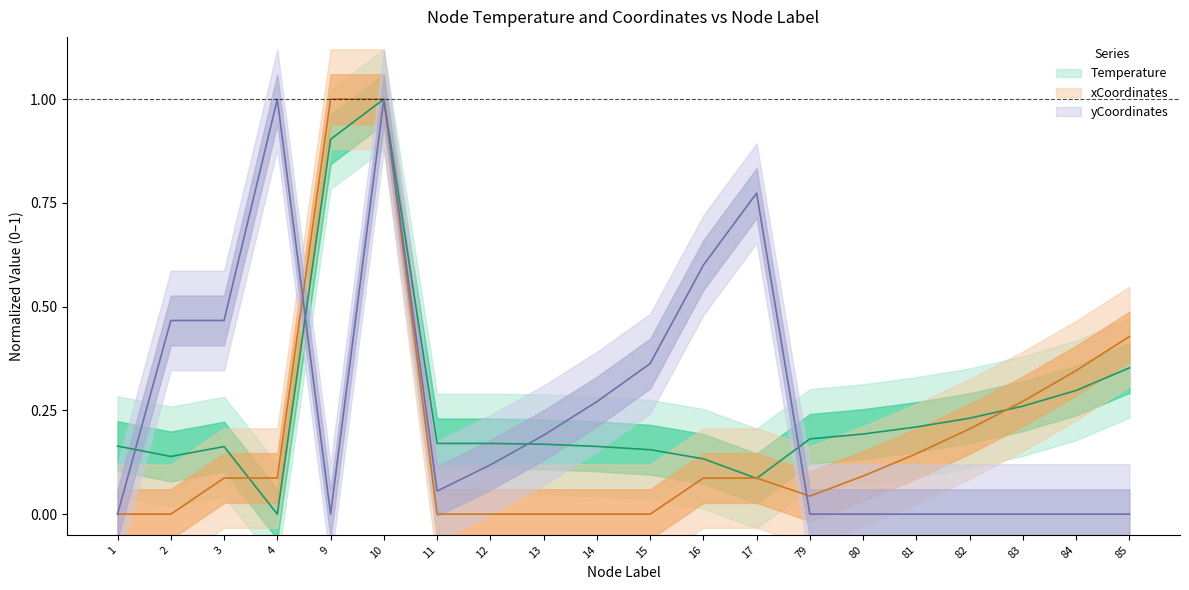

What is the maximum value for xCoordinates?

1.0